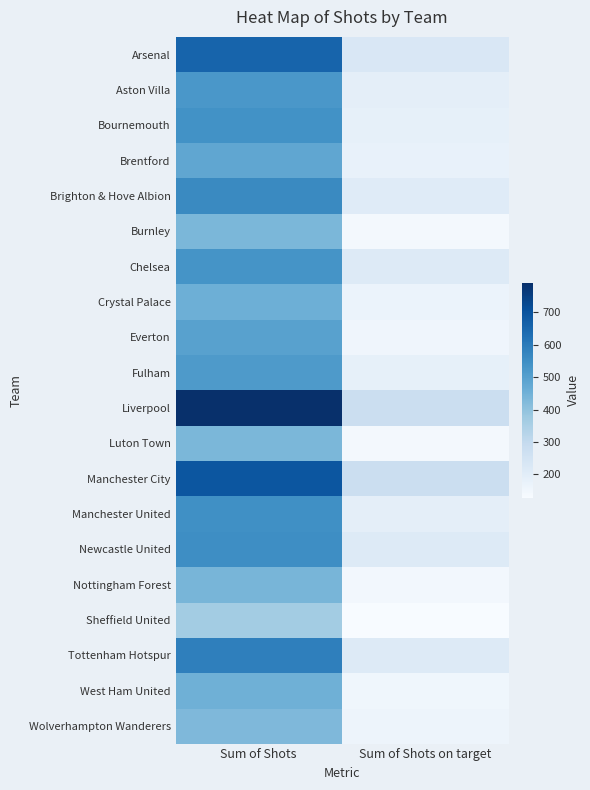

What is the total value across all series at Sum of Shots on target?

3760